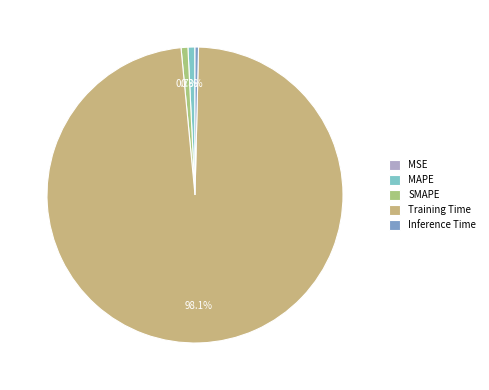

What is the smallest slice in the pie chart?

MSE